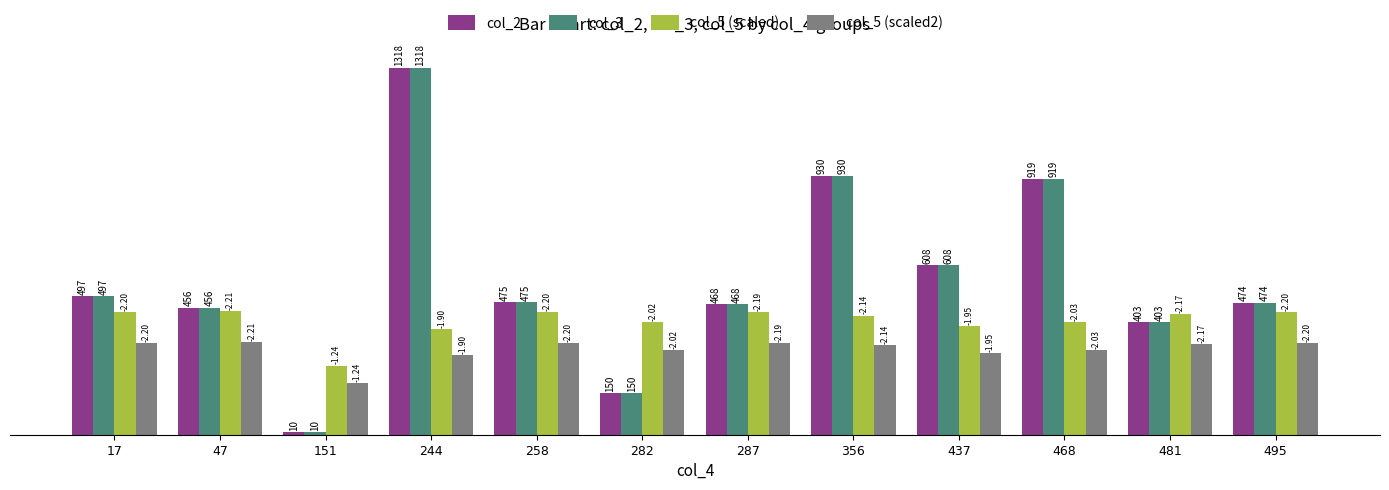

At which category is the sum across all series the highest?

244